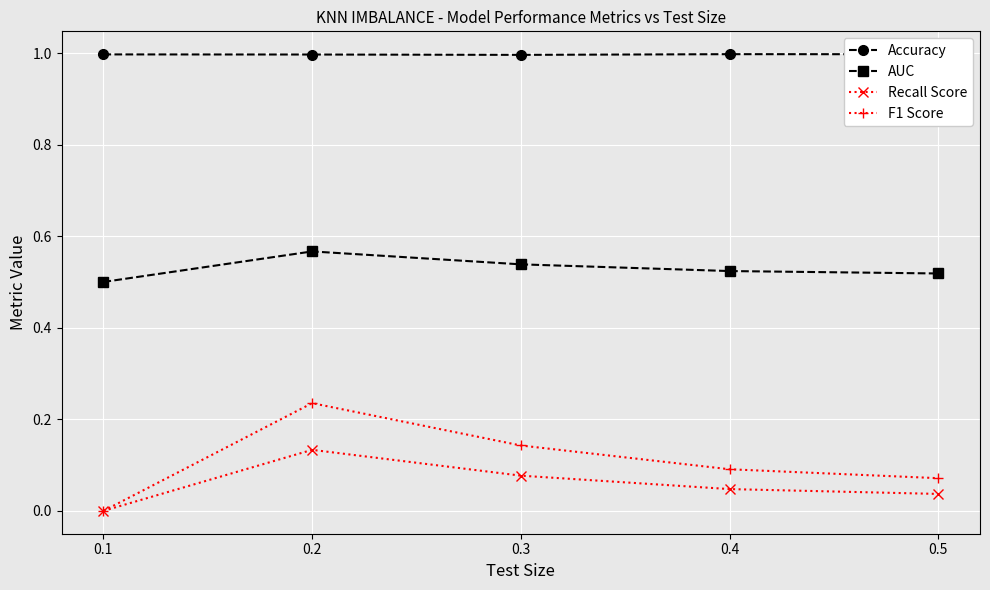

What is the maximum value shown in the chart?

1.0